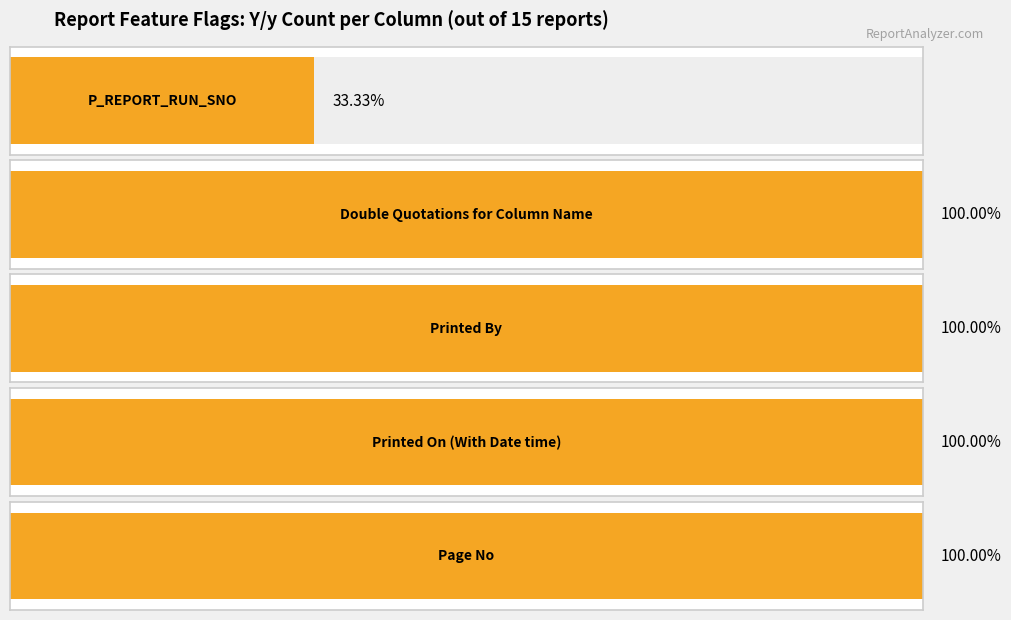

Is the value of N at Double Quotations for Column Name greater than the value of Y at P_REPORT_RUN_SNO?

No